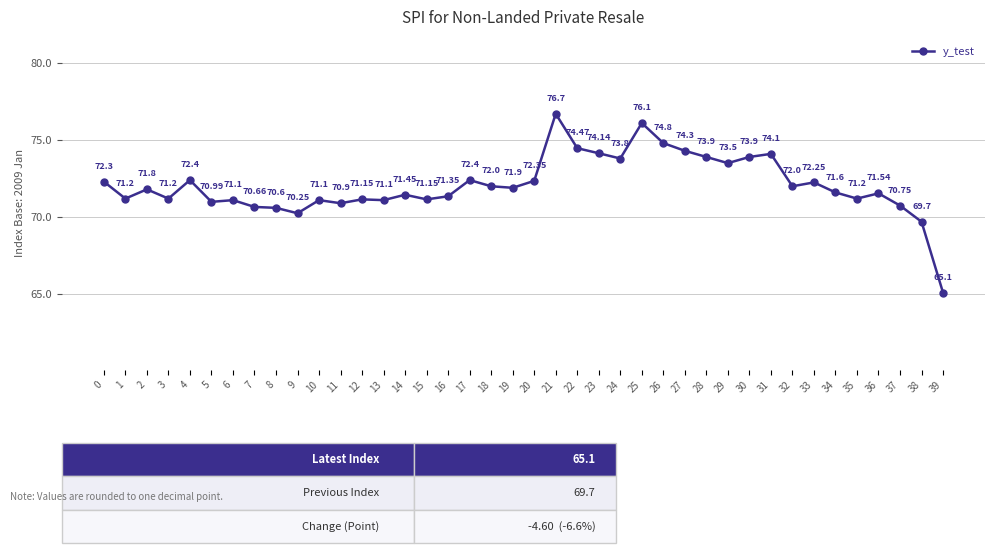

Where is the data nearest to the value 70?

9